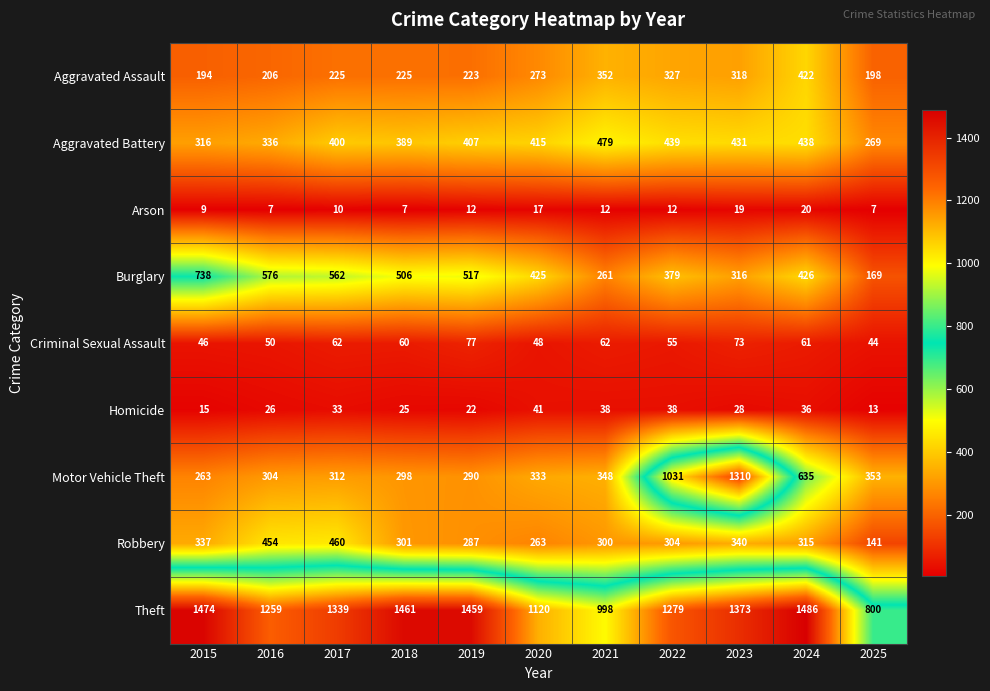

List the series in order of their peak value, highest first.

Theft, Motor Vehicle Theft, Burglary, Aggravated Battery, Robbery, Aggravated Assault, Criminal Sexual Assault, Homicide, Arson